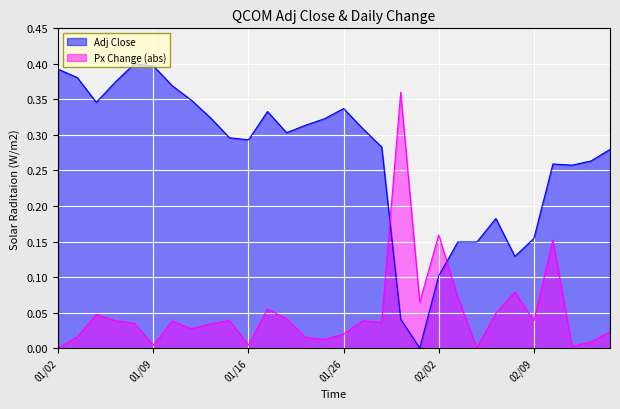

List the series in order of their overall mean, lowest first.

Px Change (abs), Adj Close